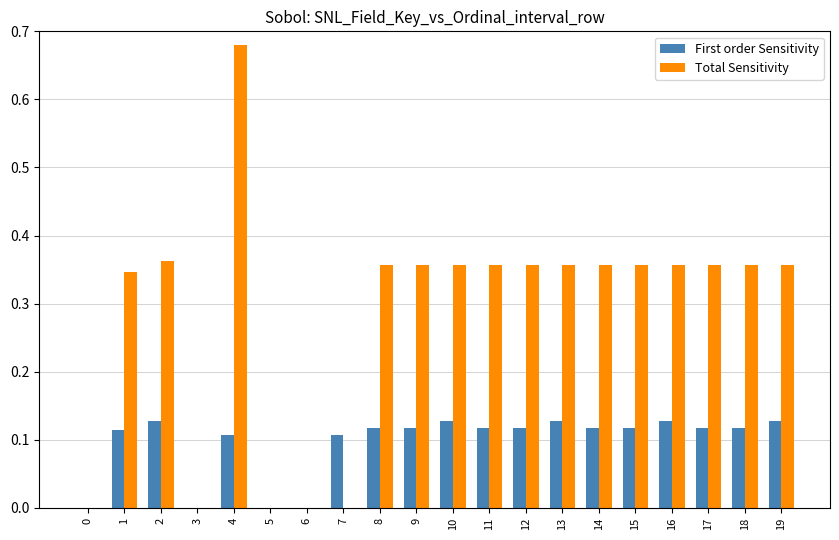

What is the sum of all First order Sensitivity values?

1.9